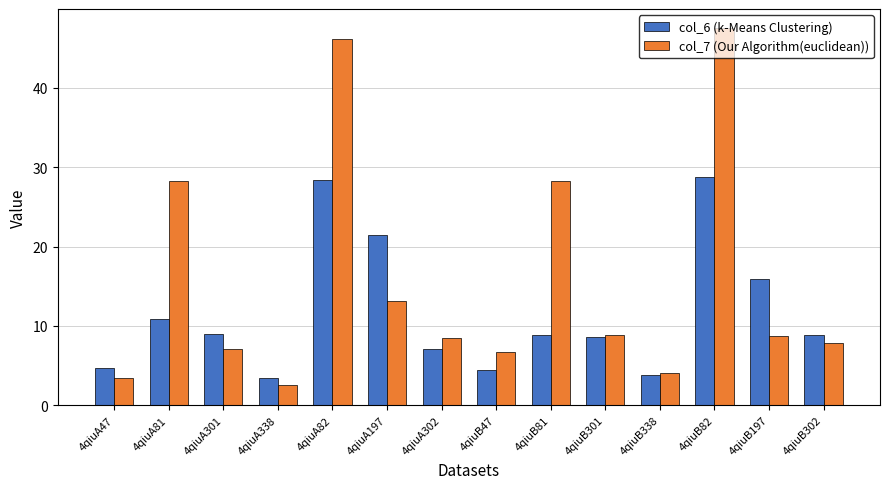

Which series has the widest spread of values?

col_7 (Our Algorithm(euclidean))